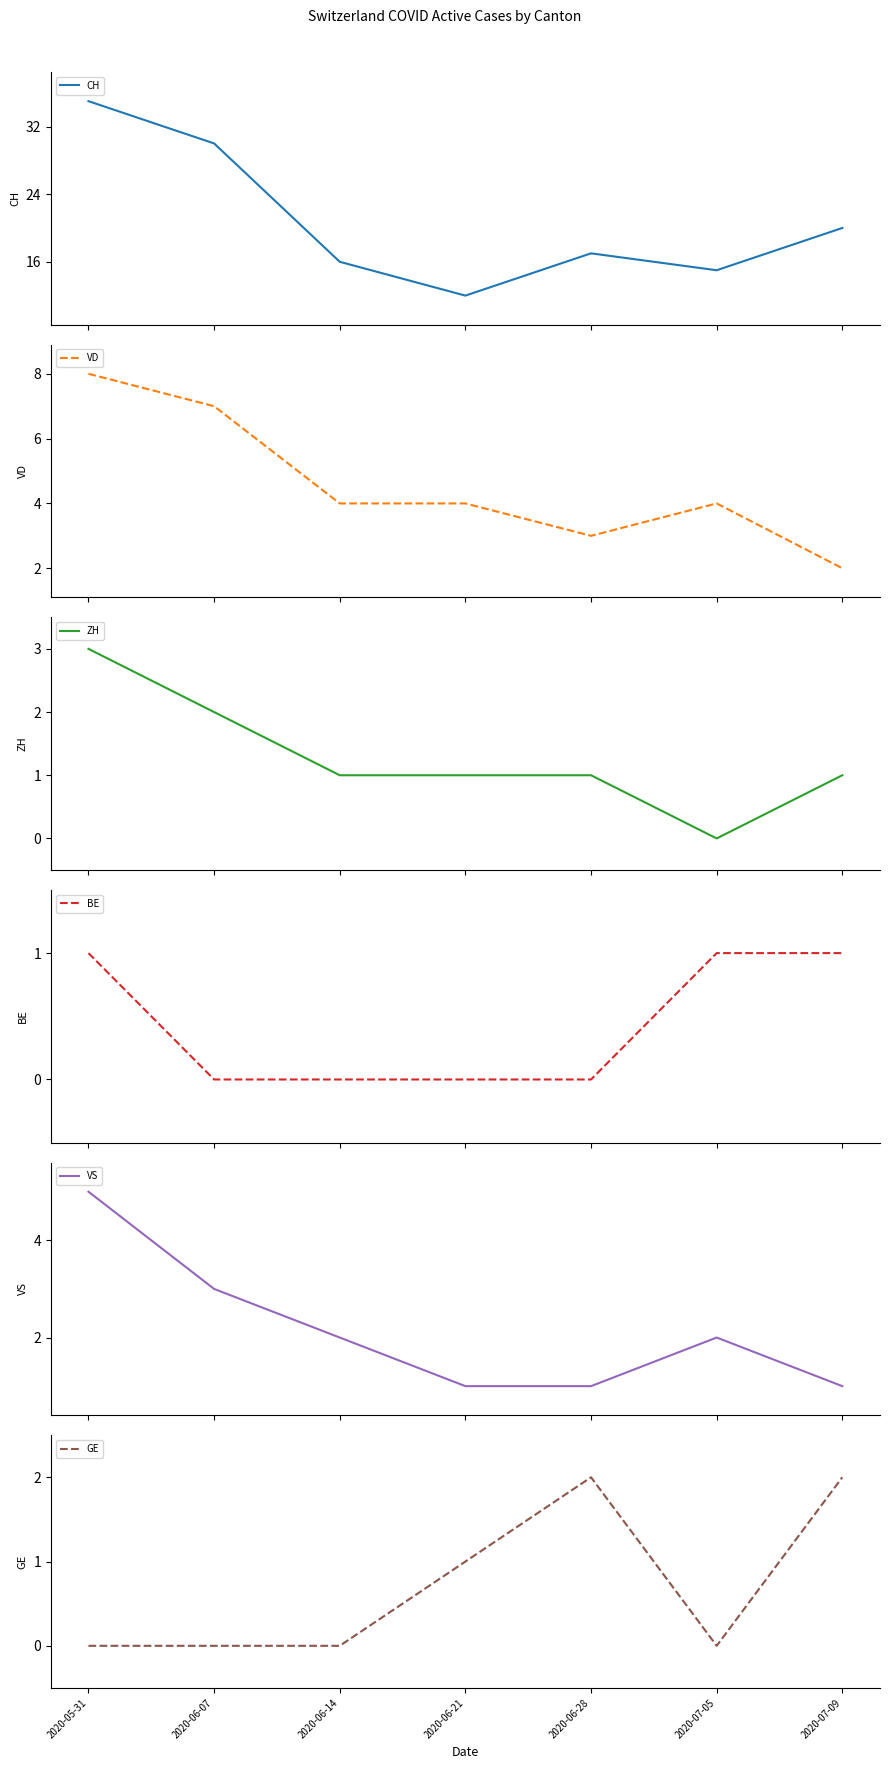

Between 2020-06-28 and 2020-07-09, which series saw the biggest shift?

CH